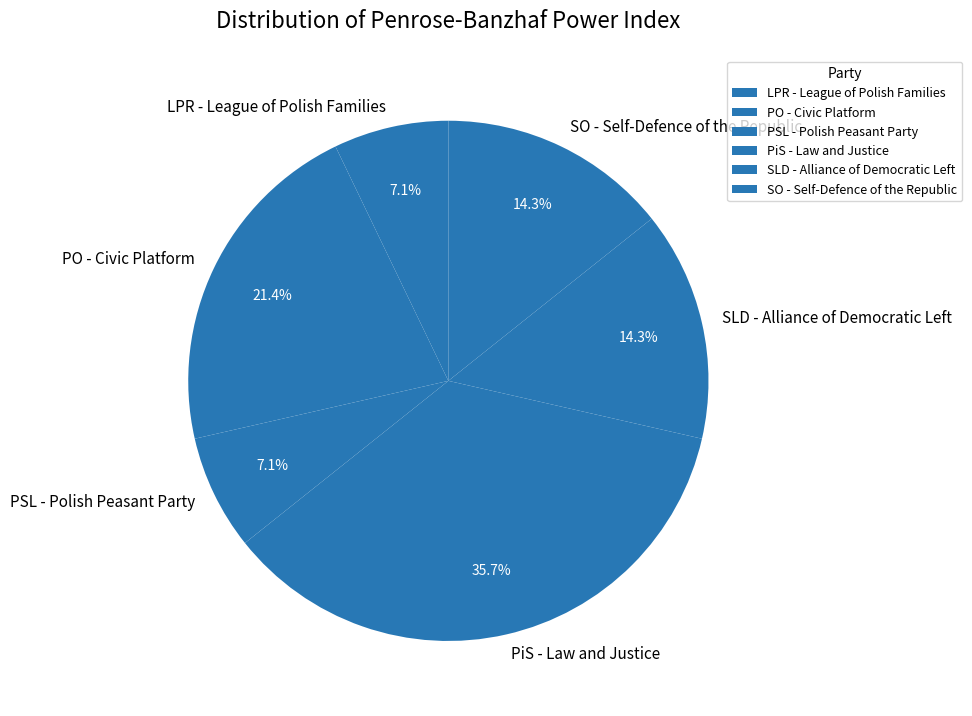

What is the largest slice in the pie chart?

PiS - Law and Justice